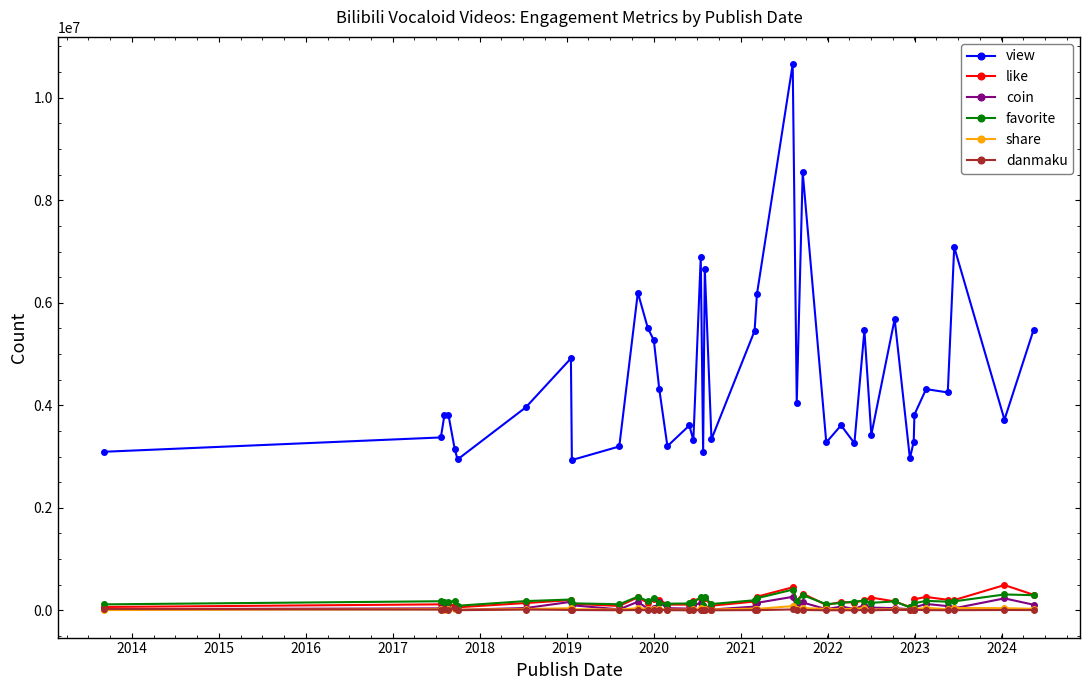

How many values in the danmaku series are below 6026?

20